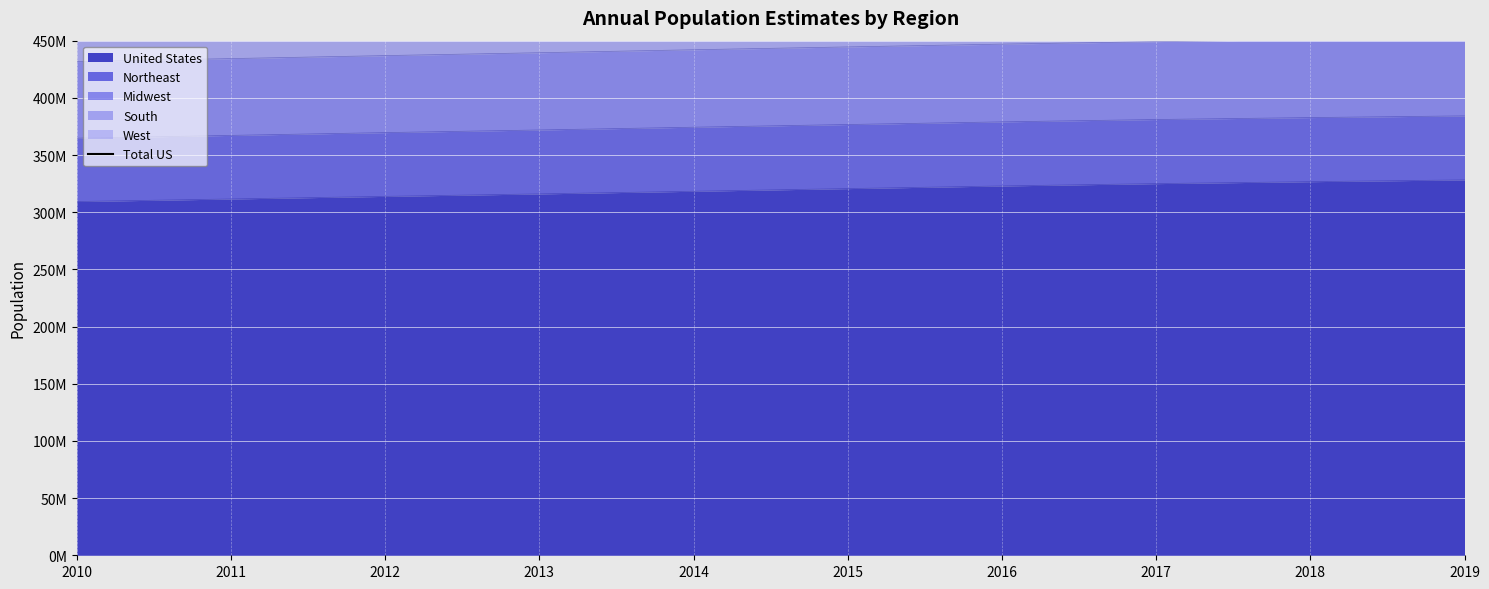

The value at 2017 is 435305681. True or false?

False